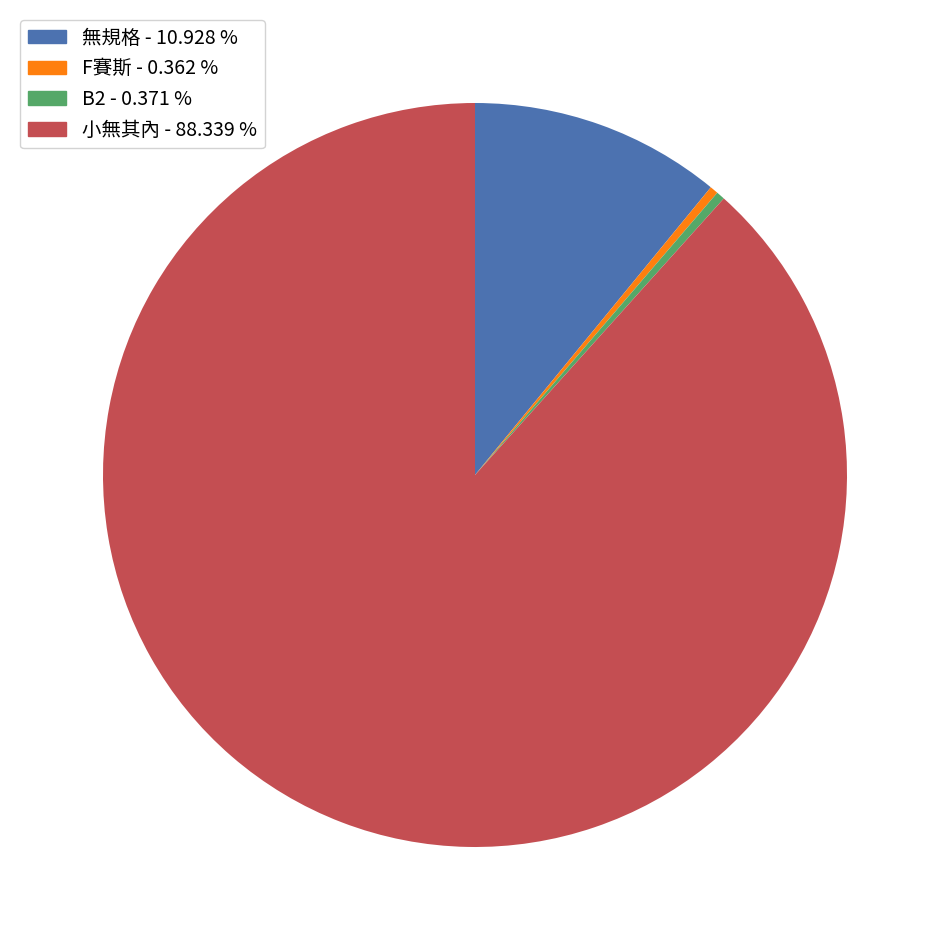

Count the number of slices in the pie.

4